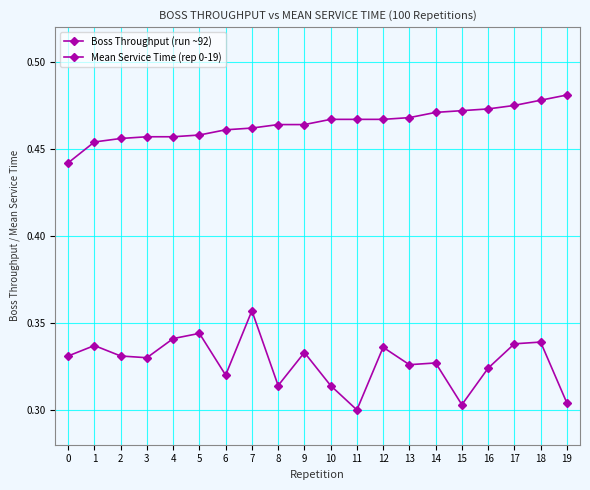

How many lines are shown in the chart?

2